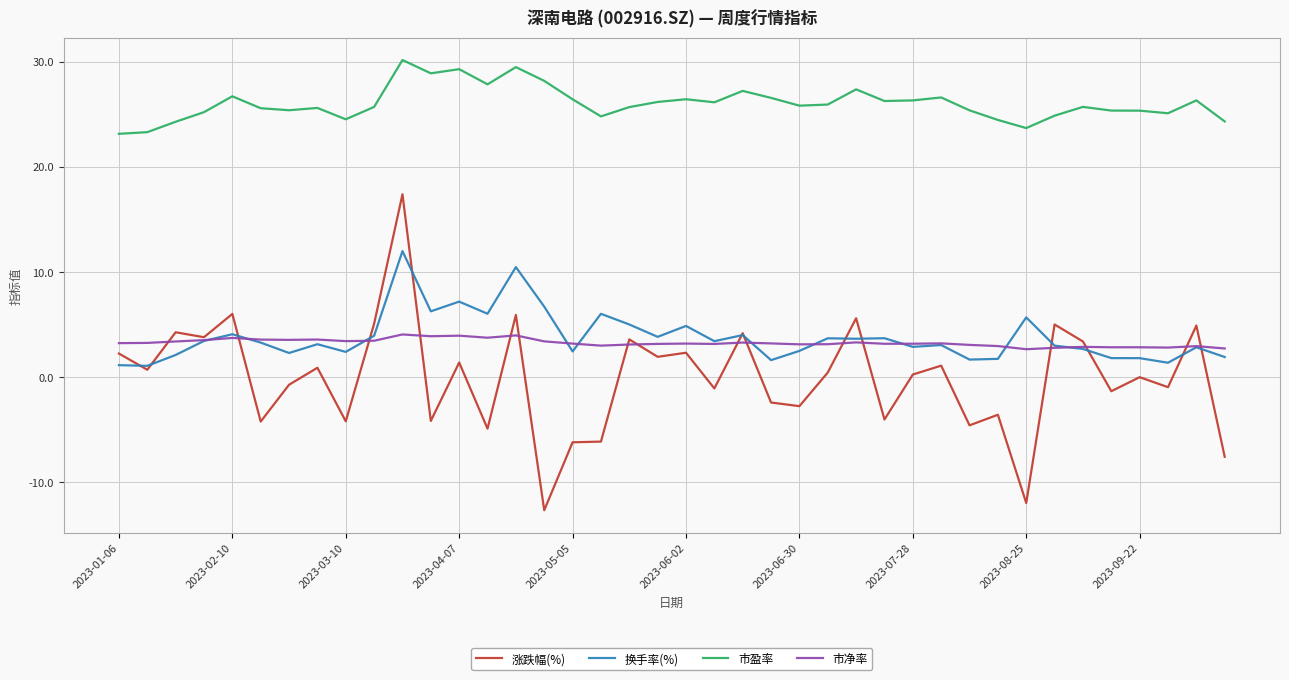

How many lines are shown in the chart?

4